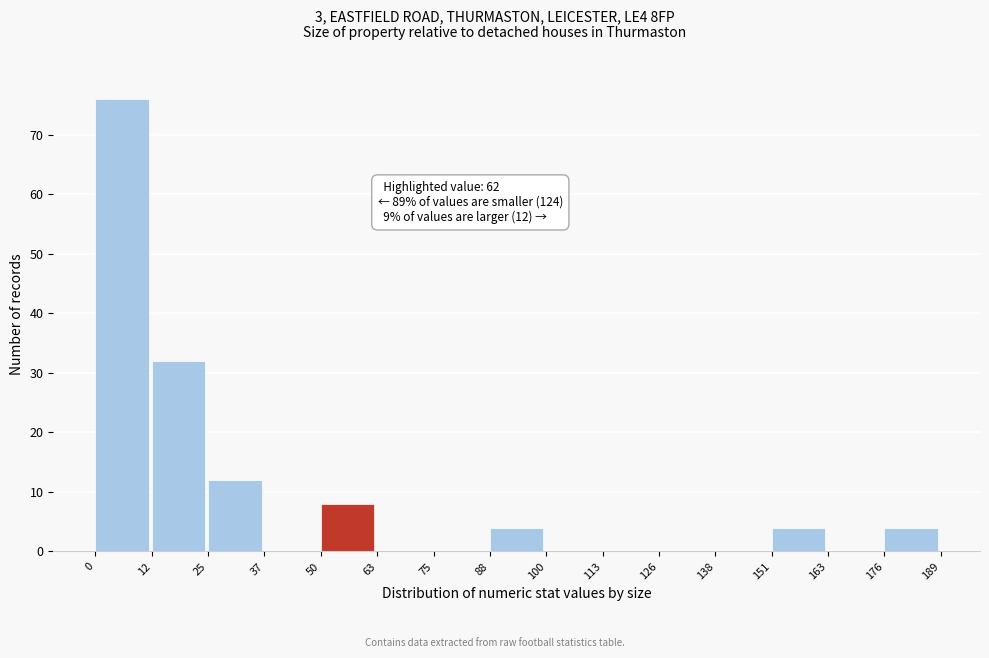

Over which range of the x-axis is the bar tallest?

0 to 12